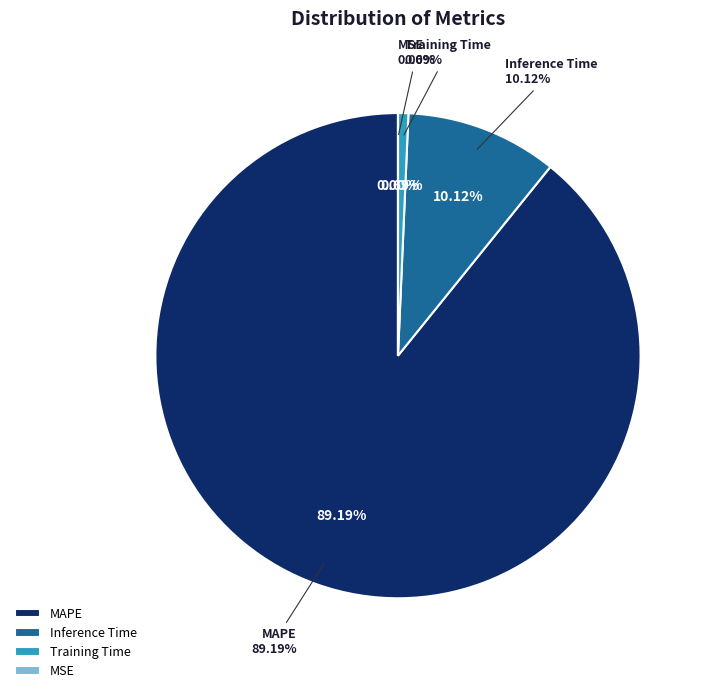

Which category accounts for the majority?

MAPE